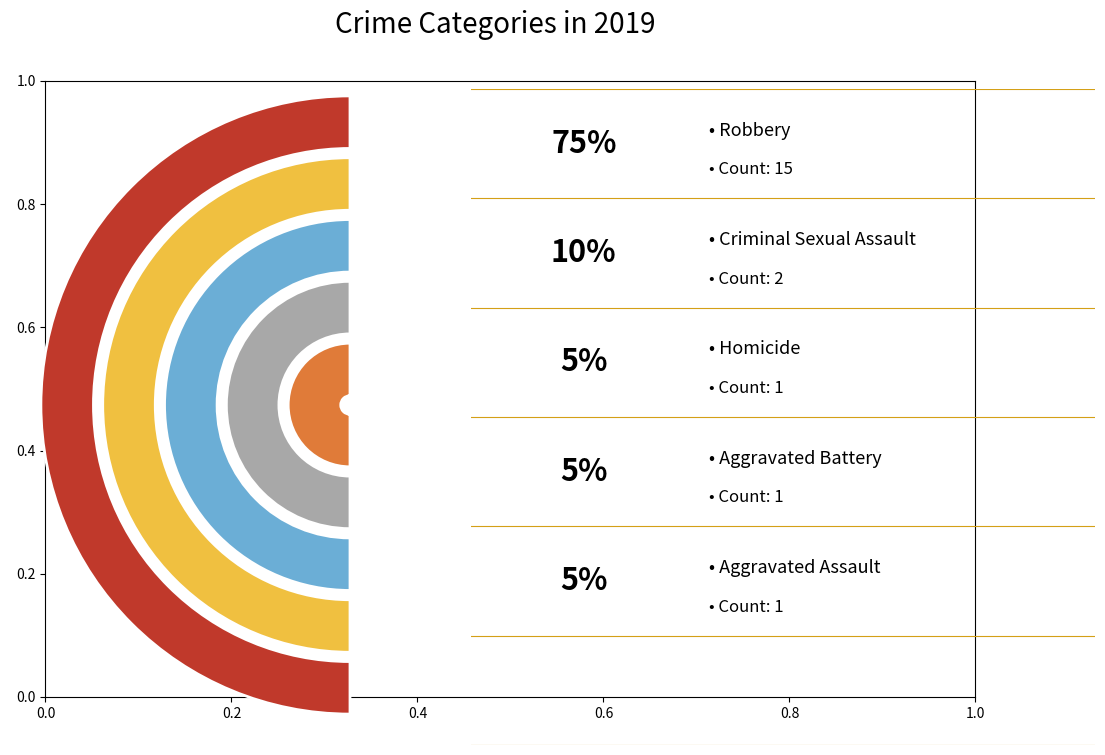

What percentage is the Aggravated Assault slice, to the nearest percent?

5%